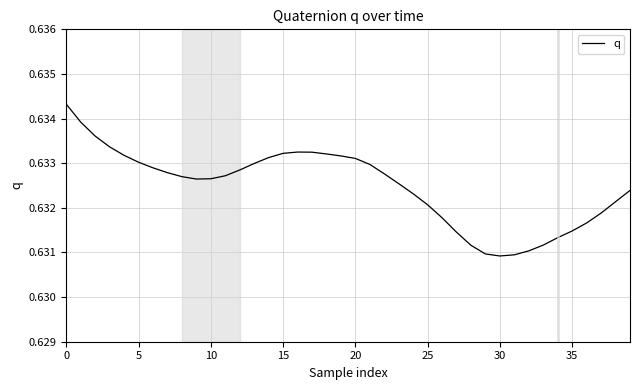

Does the chart have visible grid lines?

Yes